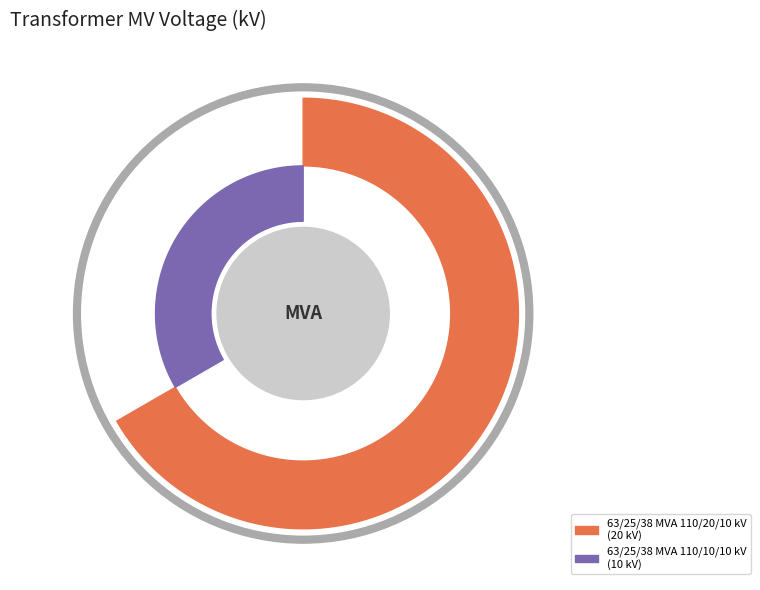

To the nearest percent, what is the combined percentage of 63/25/38 MVA 110/20/10 kV and 63/25/38 MVA 110/10/10 kV?

100%